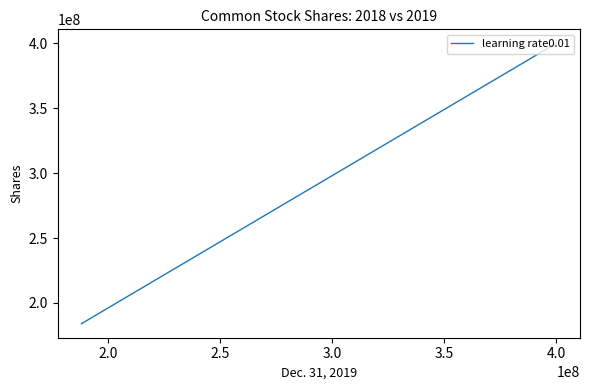

Count the values in the range 184000000 to 400000000.

3